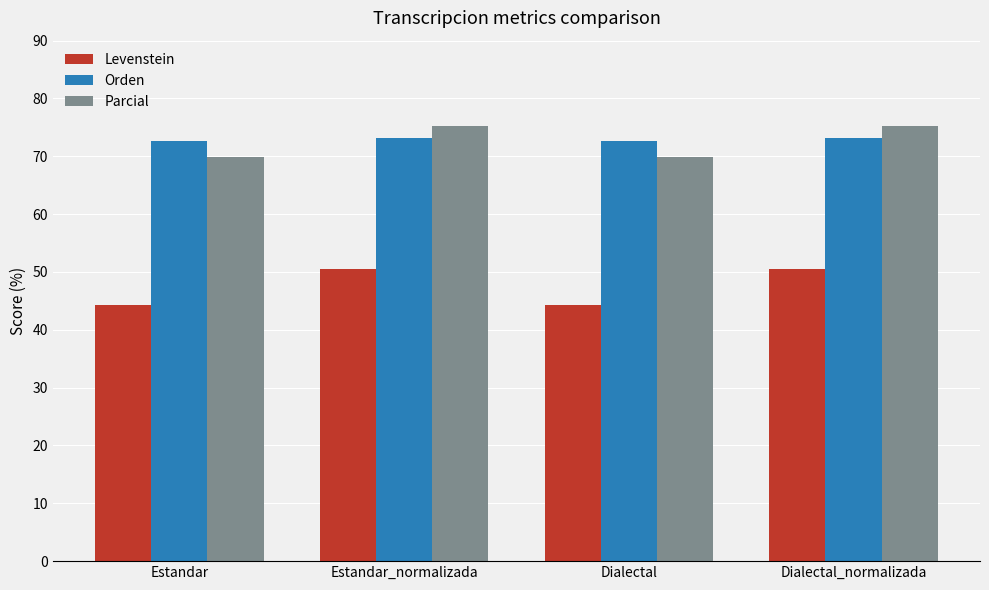

Which series has the largest range (max minus min)?

Levenstein